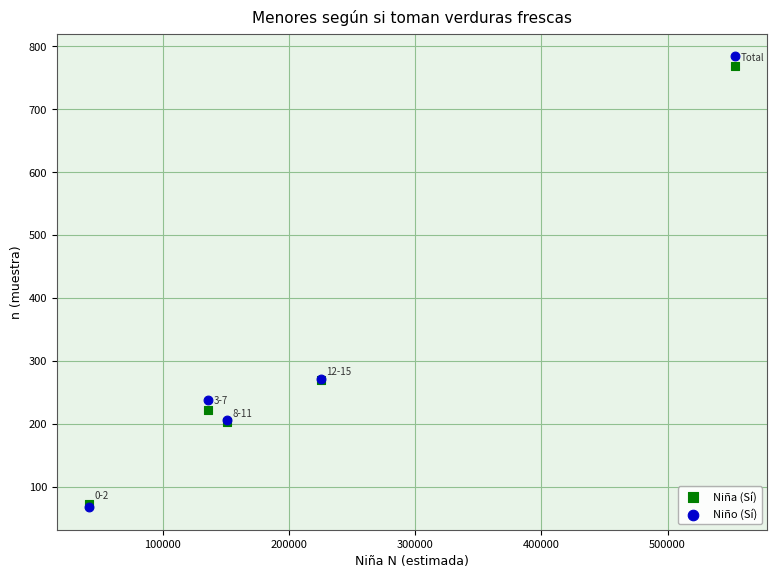

What are all the series names shown in the legend?

Niña (Sí), Niño (Sí)